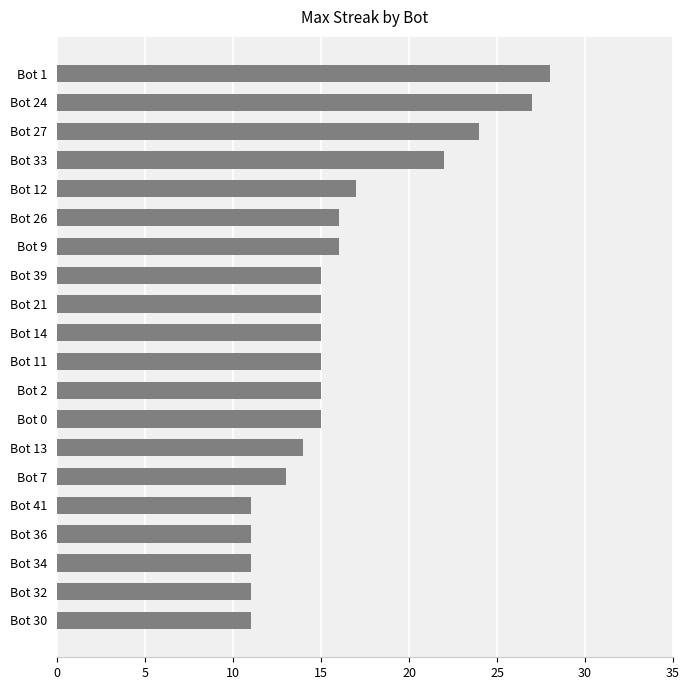

What is the change in value from Bot 24 to Bot 30?

-16